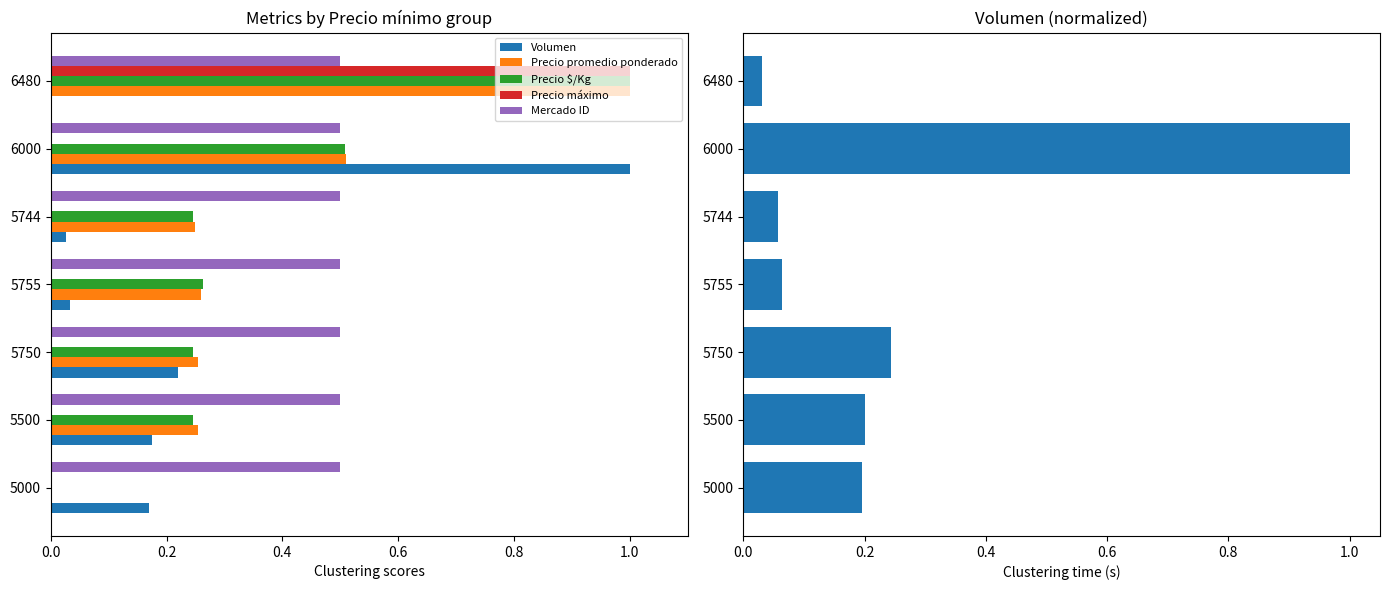

How many categories are shown in the chart?

7